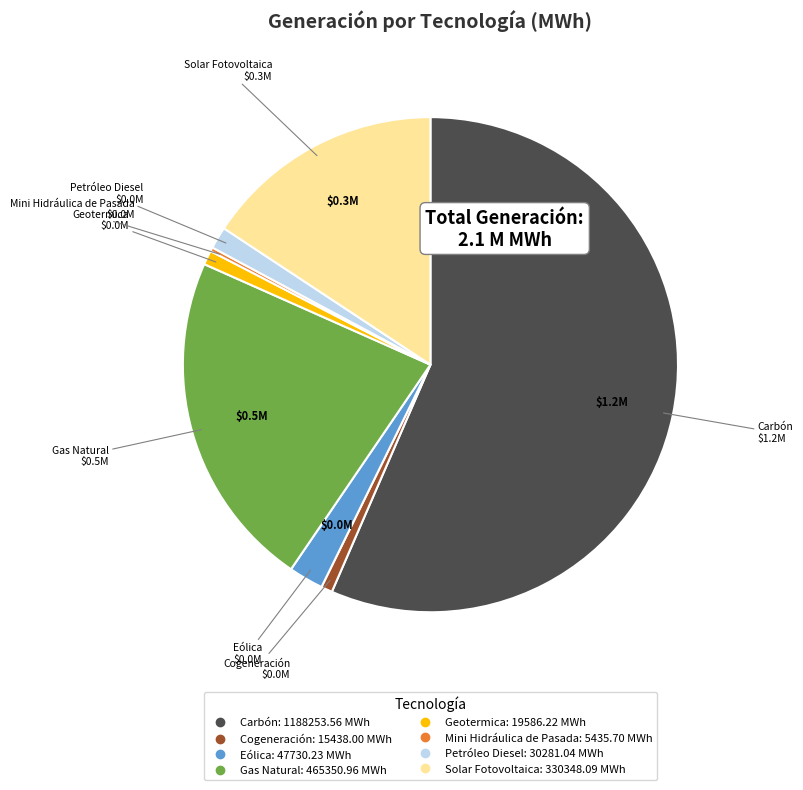

Which slice represents more than half of the pie?

Carbón